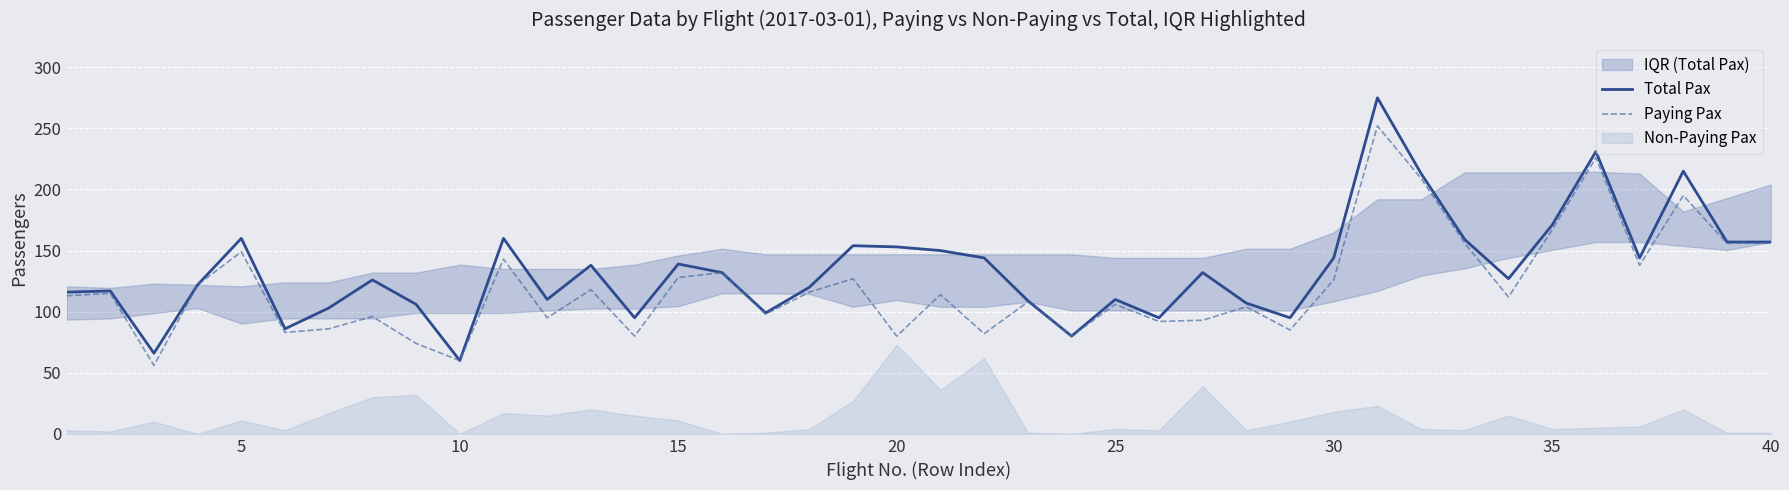

What is the maximum value for Total Pax?

275